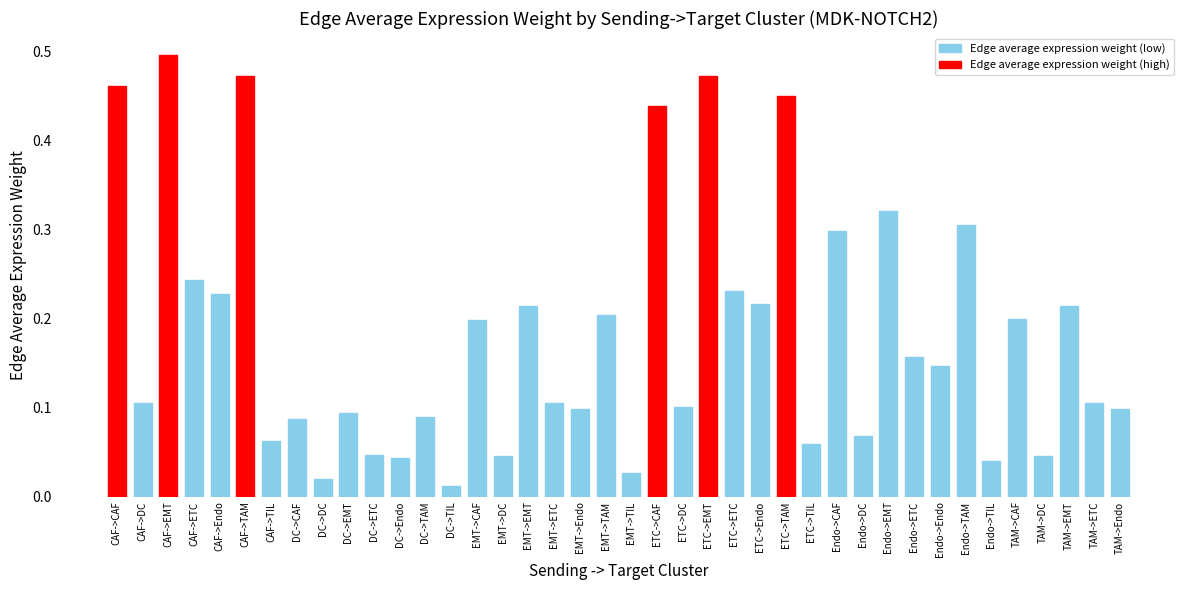

What is the label of the 23rd bar from the right?

EMT->ETC